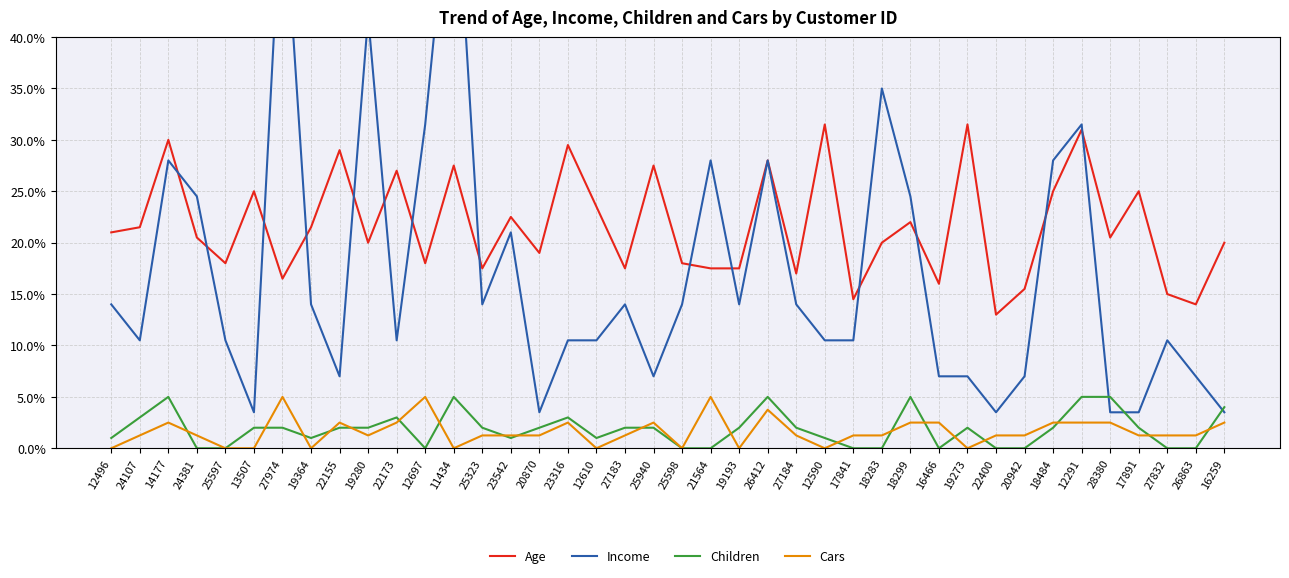

How many interior local peaks does the Cars series have?

8